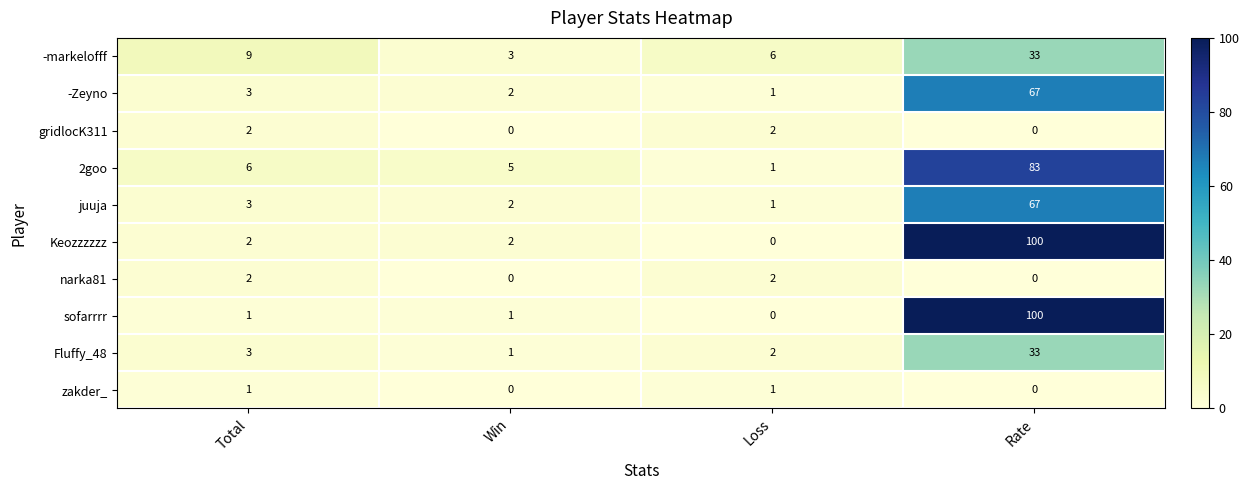

Rank the categories by juuja value from highest to lowest.

Rate, Total, Win, Loss